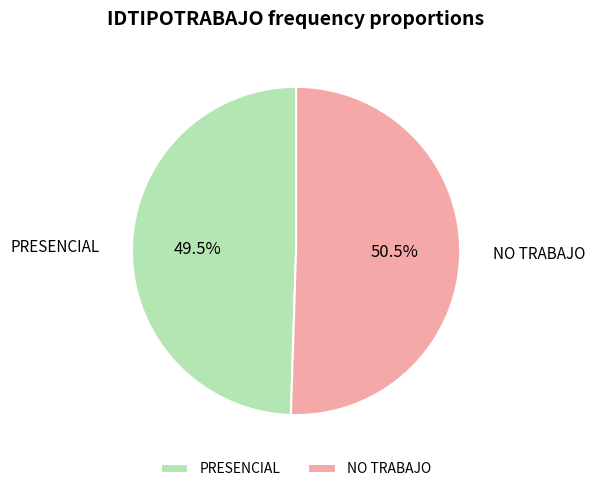

Which category accounts for the majority?

NO TRABAJO